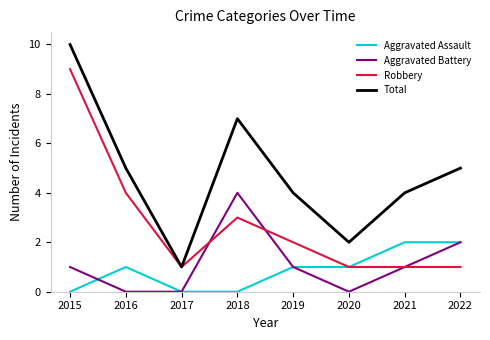

How many lines are shown in the chart?

4